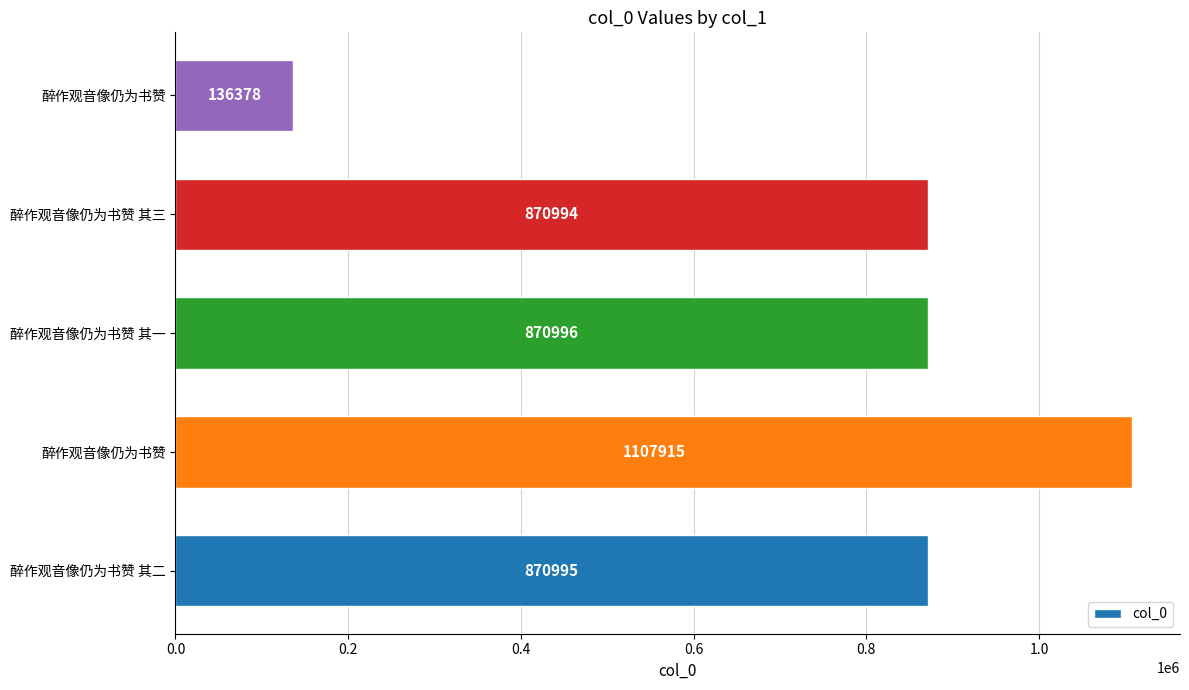

How many values are below 870995?

2